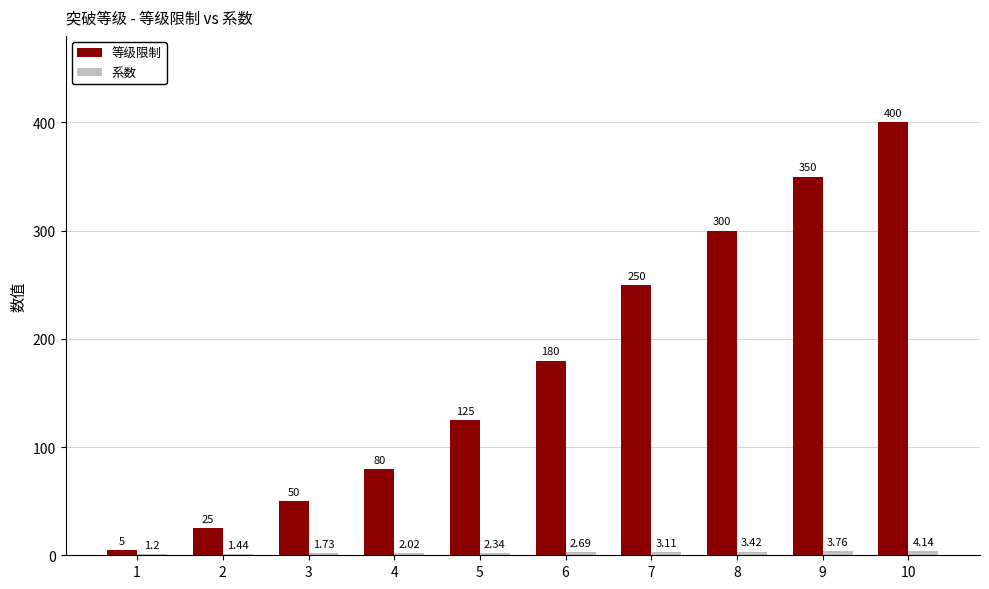

Between 2 and 9, which series saw the biggest shift?

等级限制